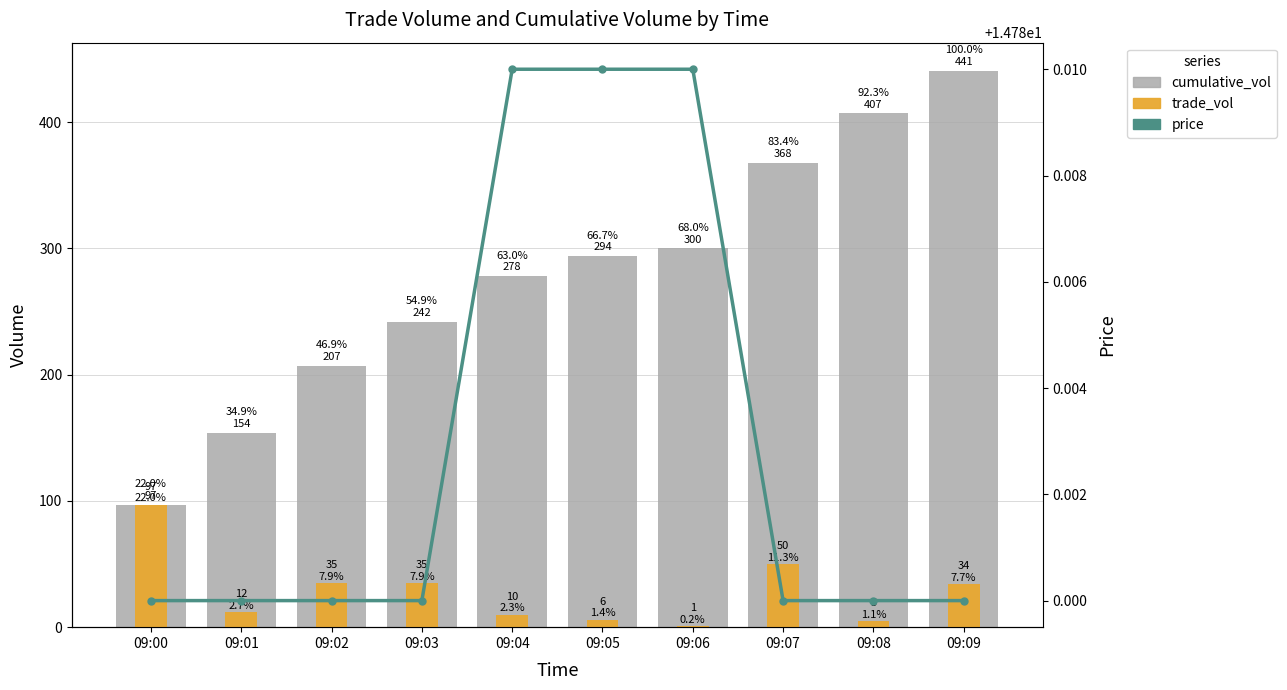

How many data points in trade_vol are above 34?

4